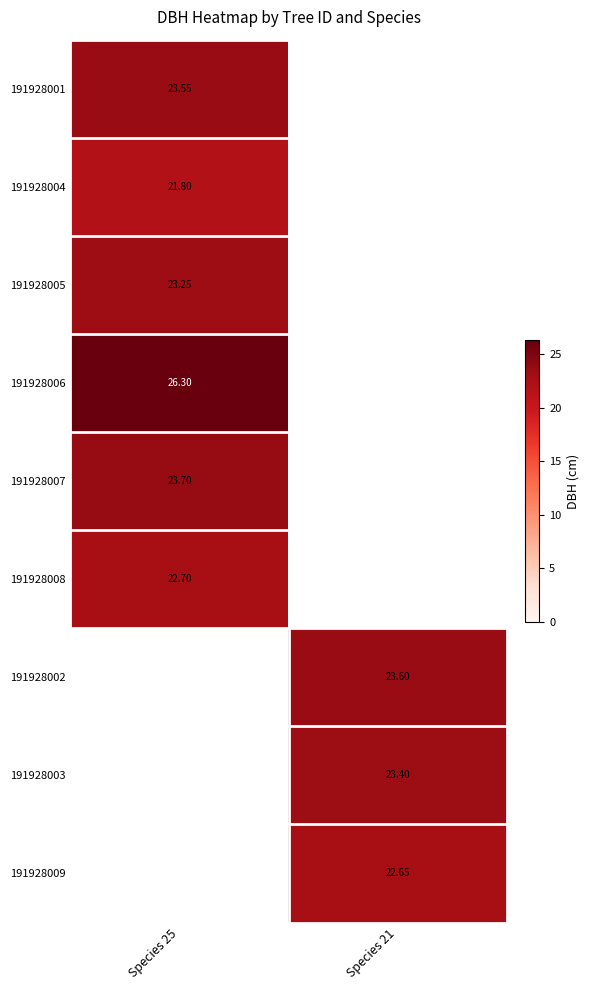

Which series has the widest spread of values?

191928001